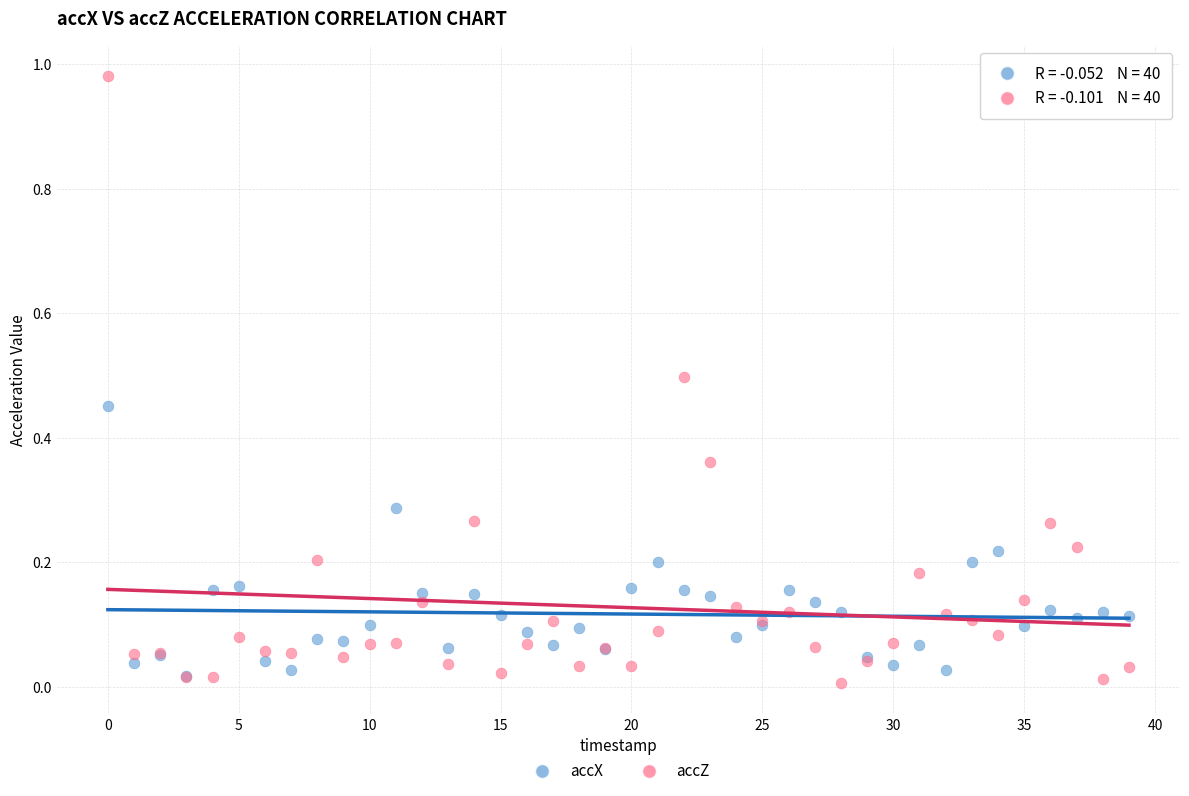

What are all the series names shown in the legend?

accX, accZ